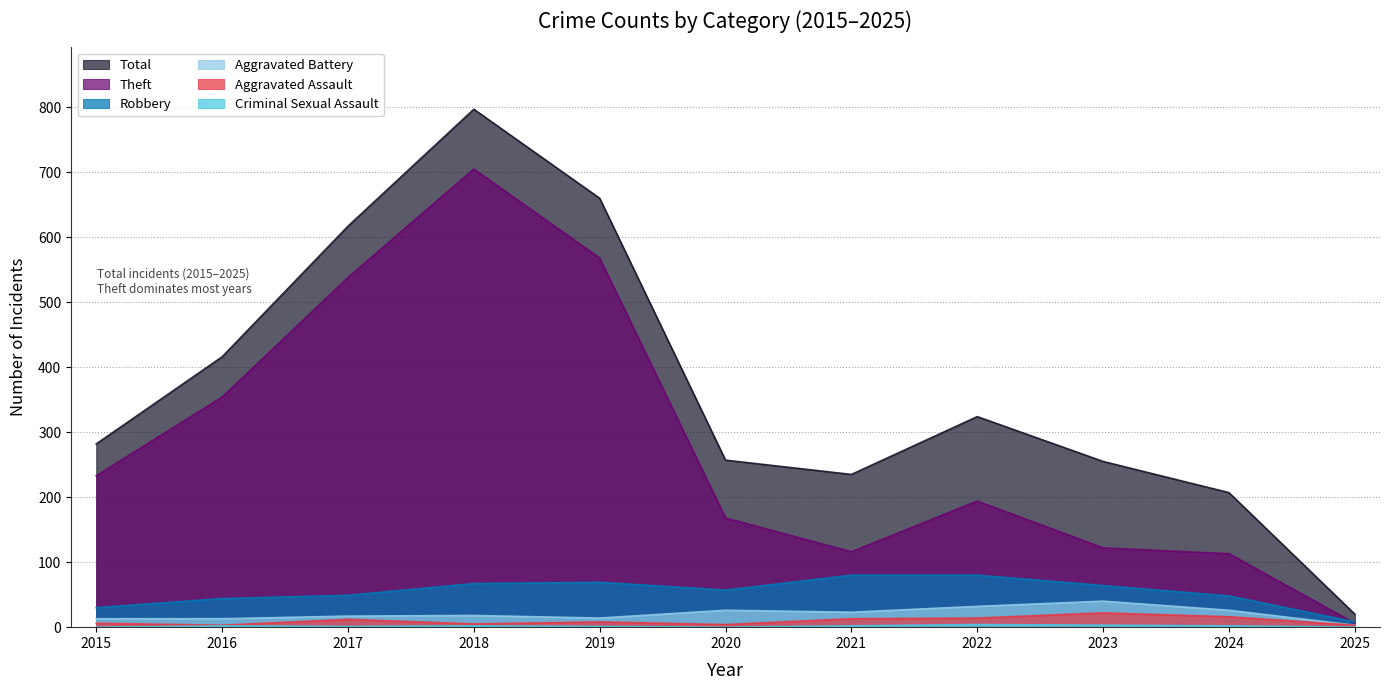

In Robbery, how many points are lower than both neighbors (excluding endpoints)?

1